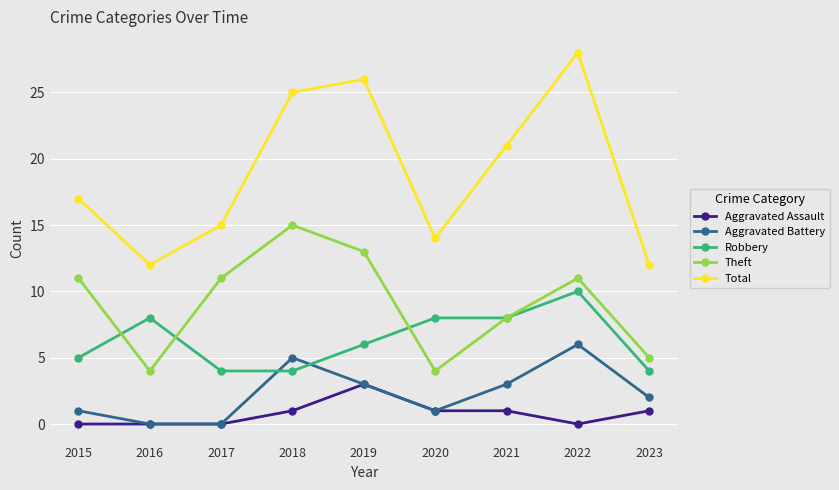

What is the spread (max minus min) of values at 2017?

15